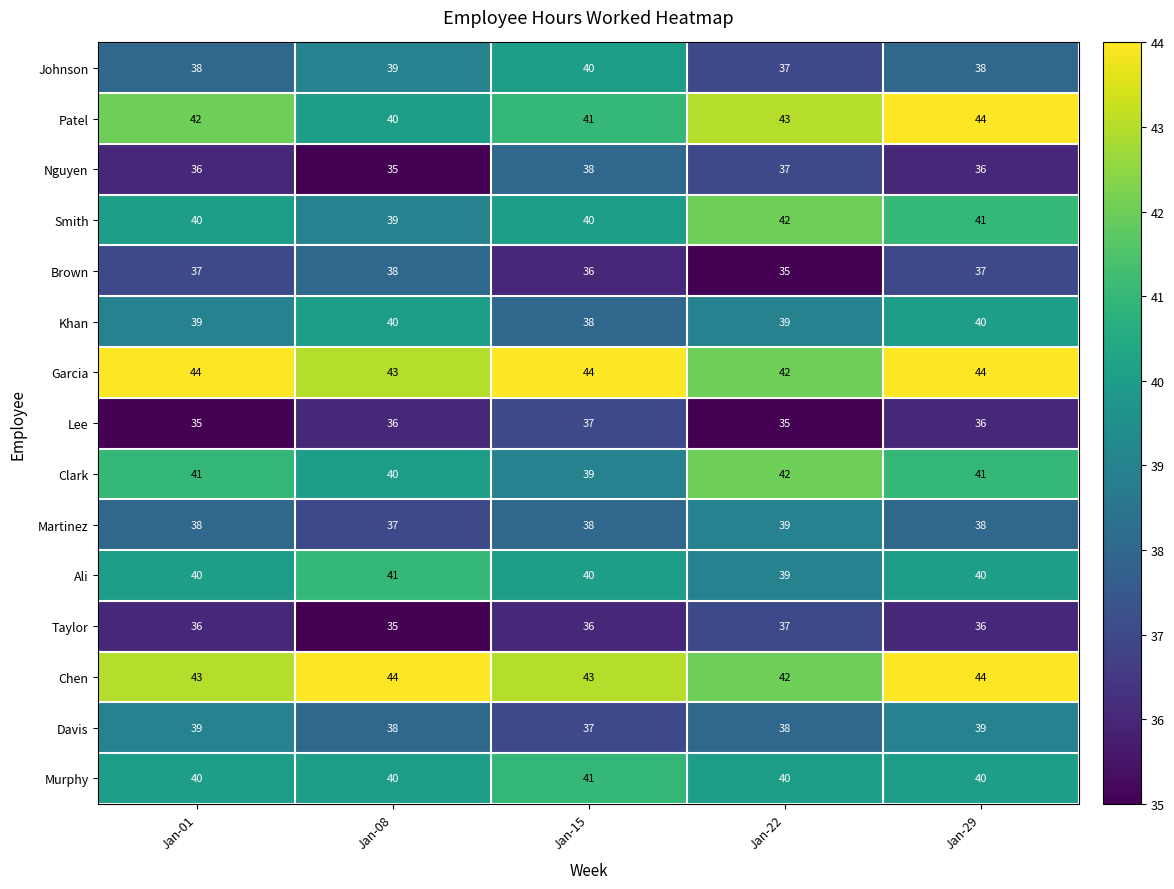

What is the sum of all Ali values?

200